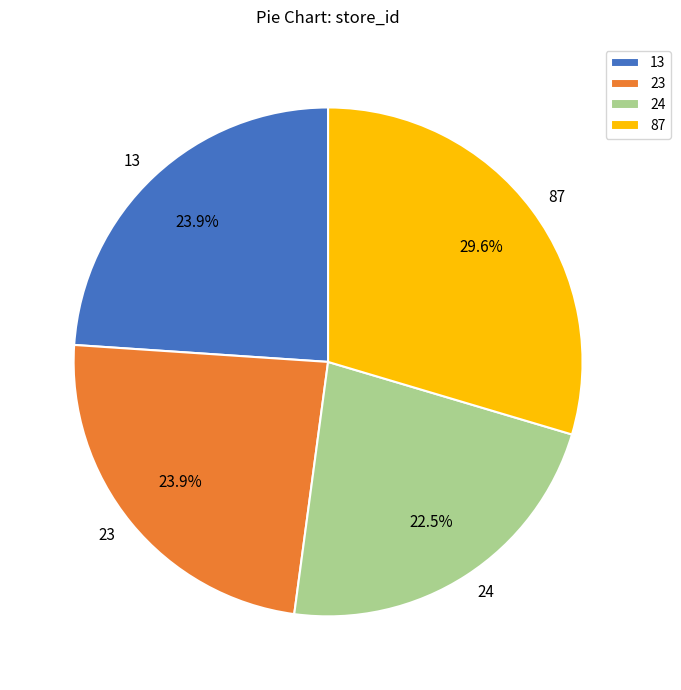

Which slice is the smallest?

24